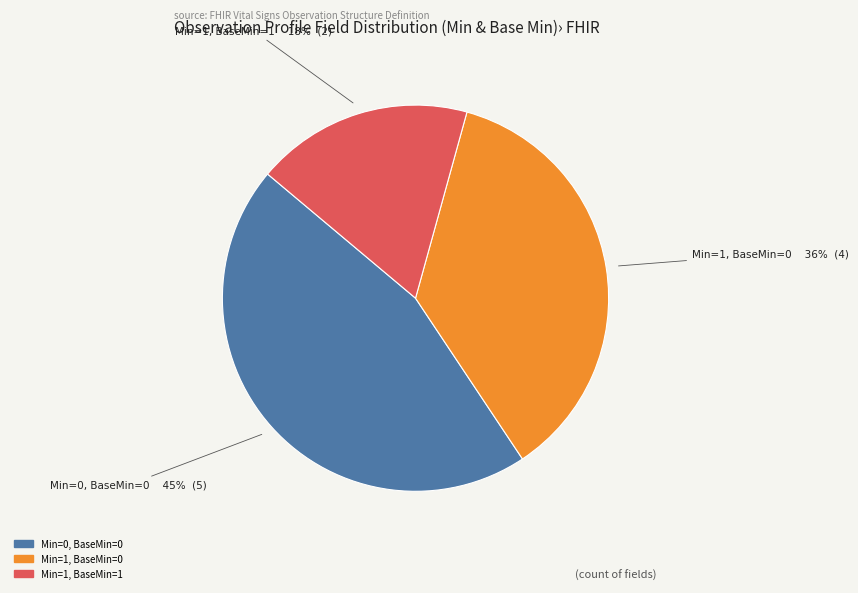

Is there a majority slice in this chart?

No